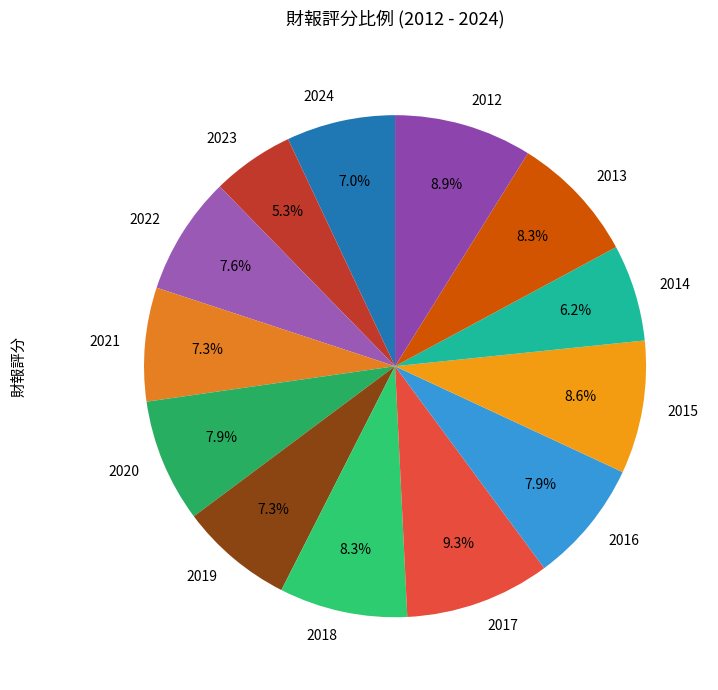

Does 2020 represent more than half of the total?

No